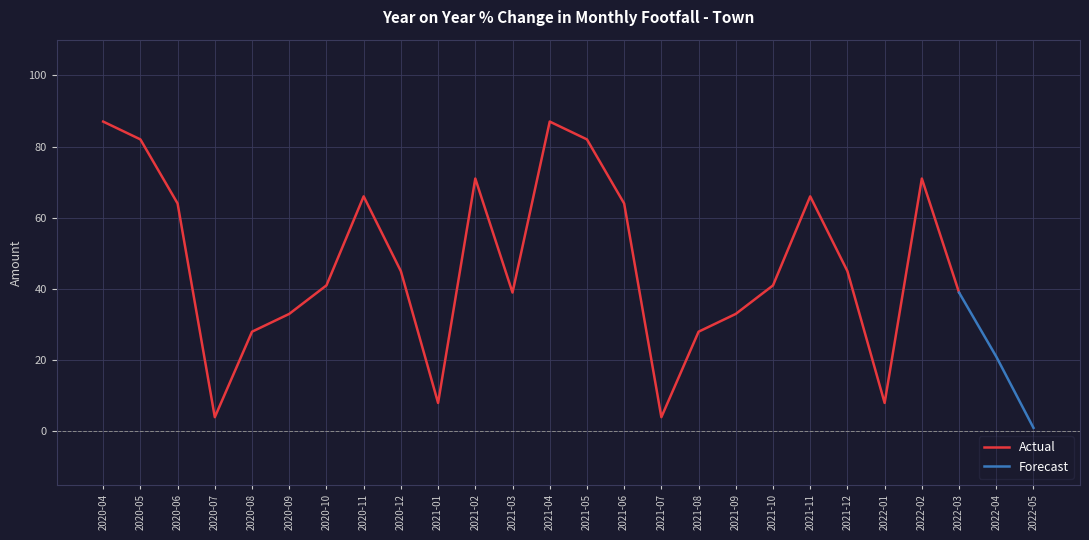

Does the chart have visible grid lines?

Yes